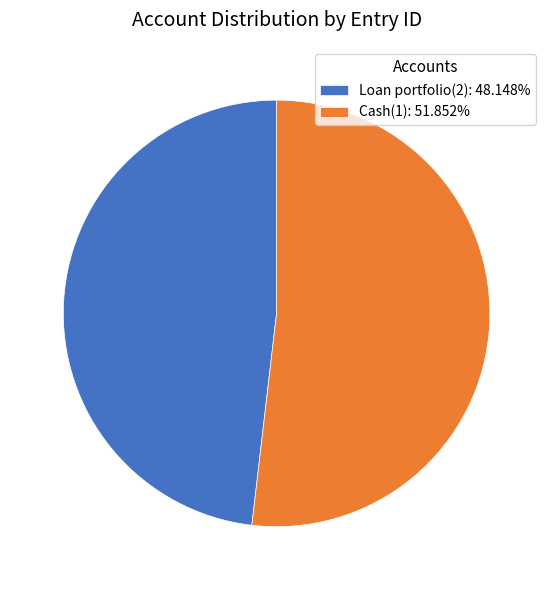

Is Loan portfolio(2): 48.148% the majority of the pie?

No